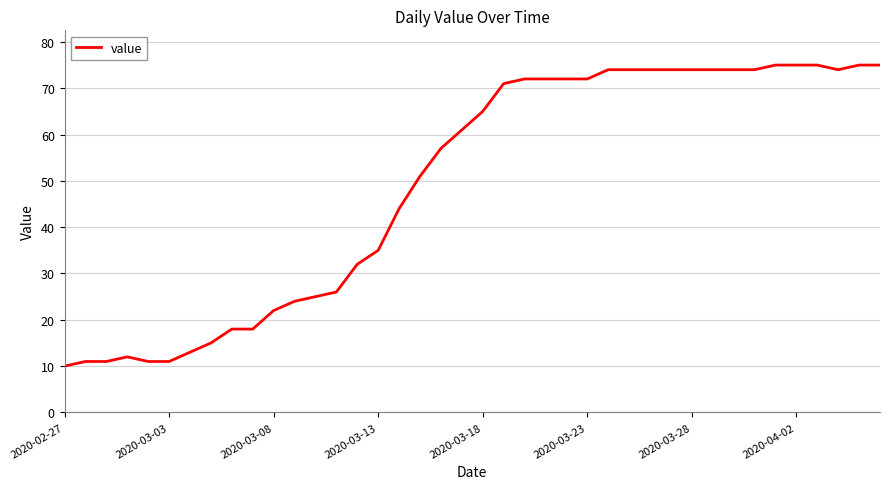

What is the smallest value displayed?

10